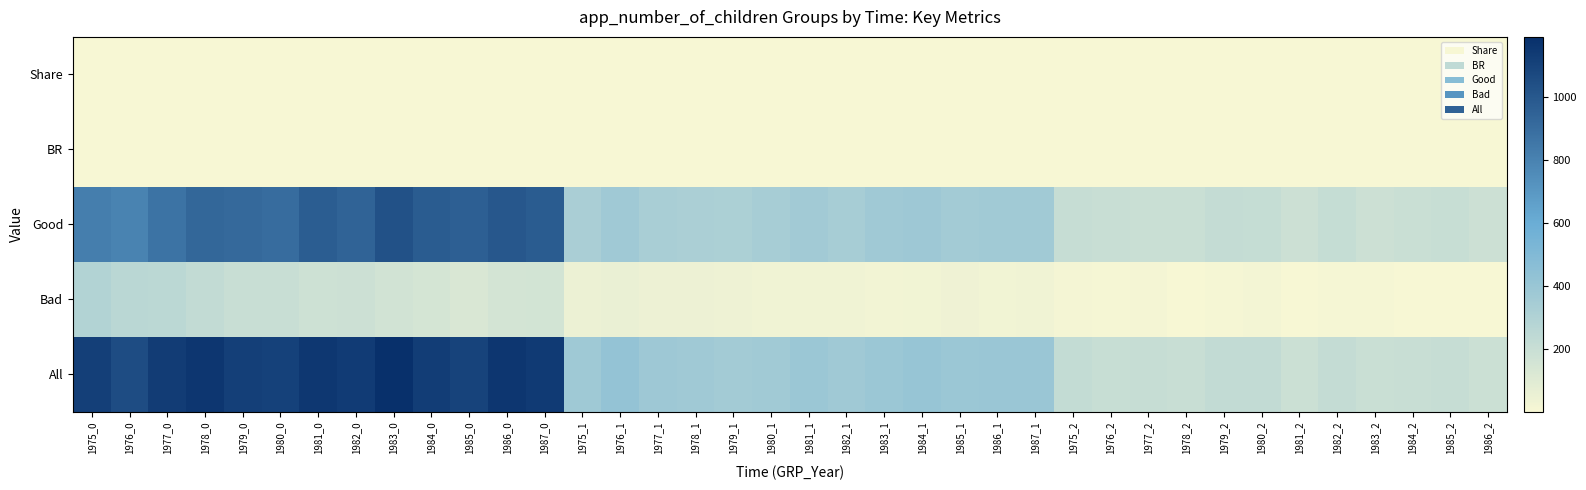

What is the highest value of the BR series?

0.3